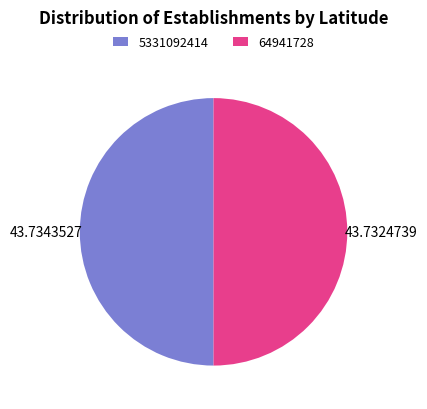

What is the ratio of the value at 64941728 to the value at 5331092414?

1.0